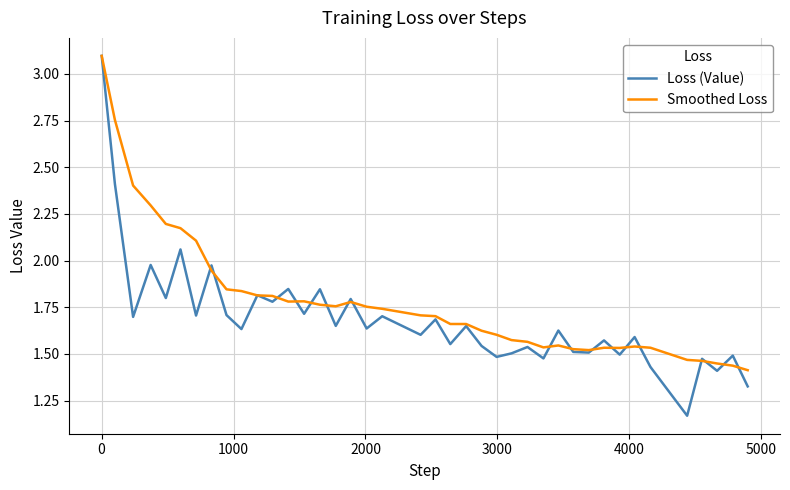

What is the sum of all Loss (Value) values?

67.5